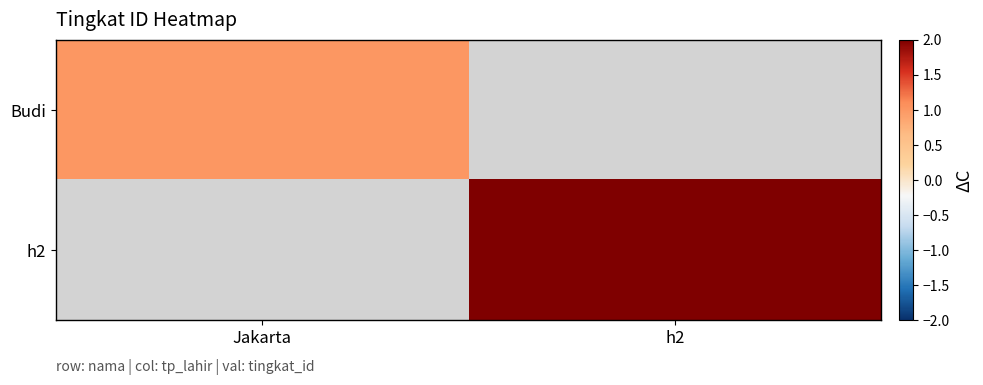

What is the maximum value shown in the chart?

2.0